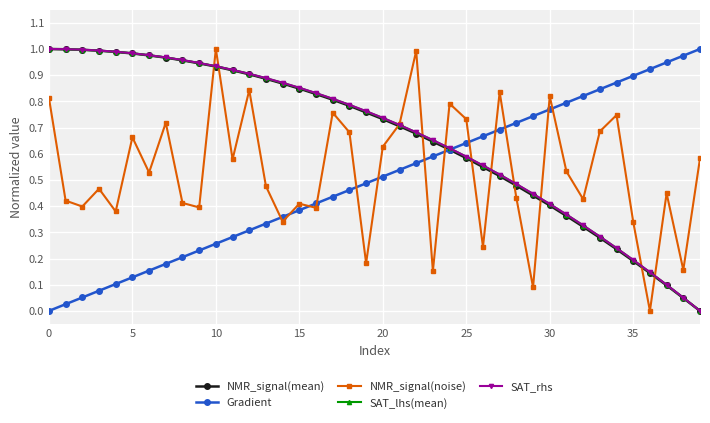

True or false: Gradient has more than 1 points higher than both neighbors.

False